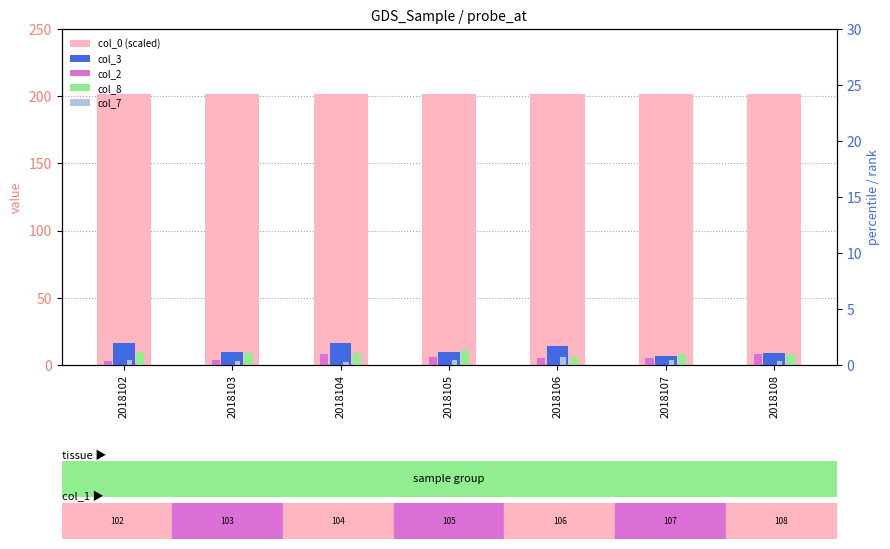

What is the value of the col_0 (scaled) bar at the 6th from the left?

201.8